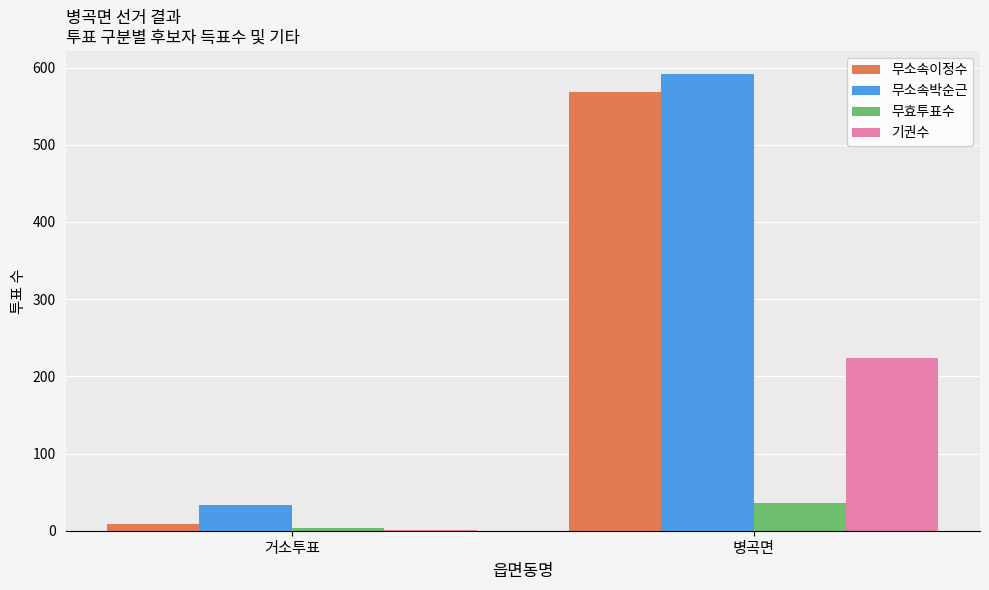

What is the sum of the 무효투표수 values at 병곡면 and 거소투표?

40